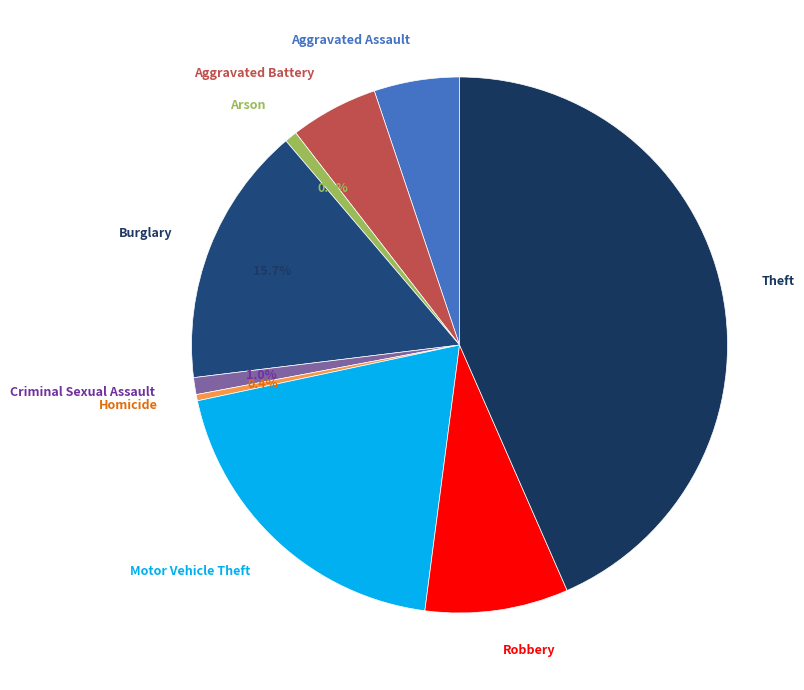

The Criminal Sexual Assault slice represents 11% of the pie. True or false?

False